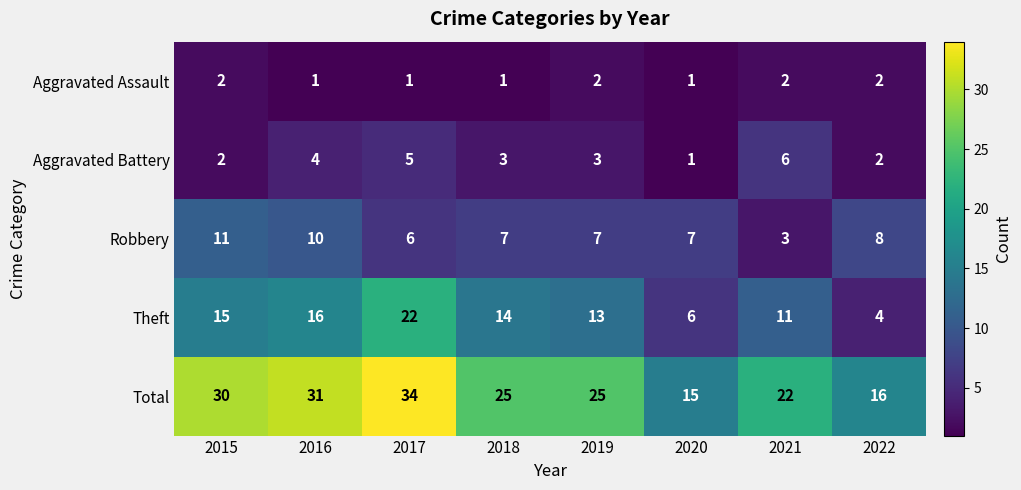

Which series changed the most between 2016 and 2017?

Theft